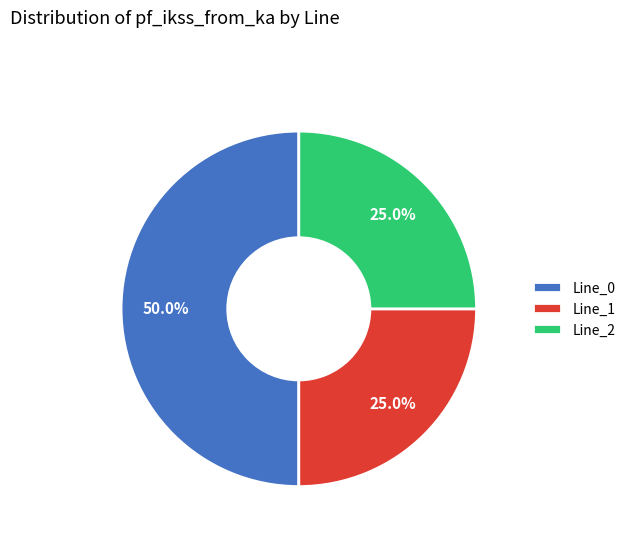

Which slice represents more than half of the pie?

Line_0